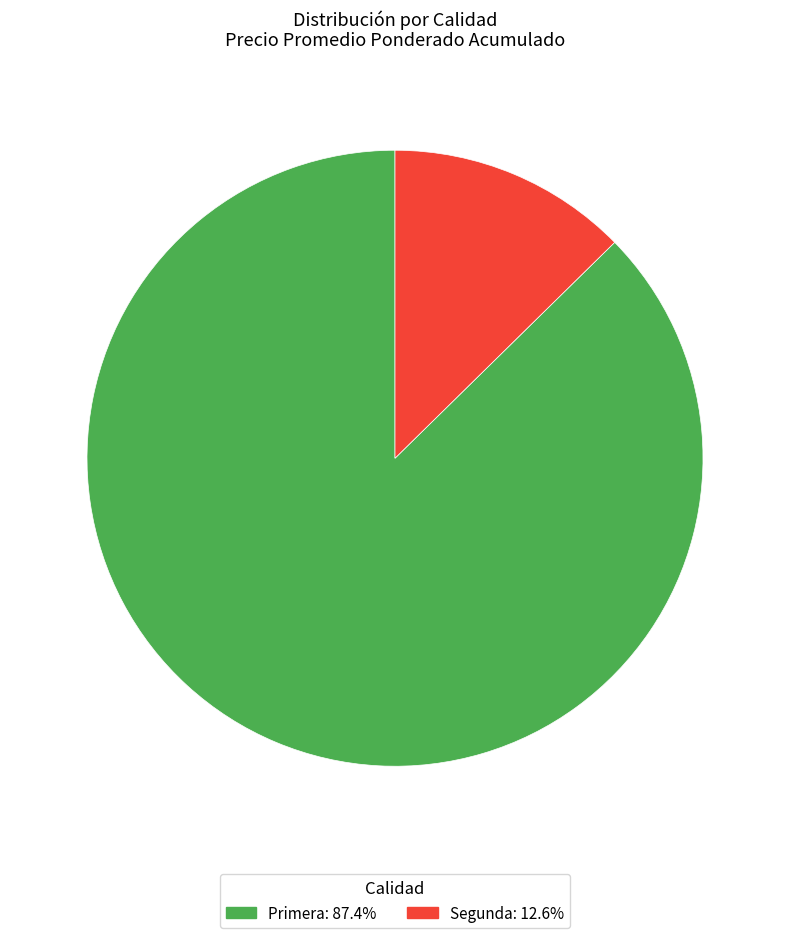

Which has a higher value, Primera or Segunda?

Primera